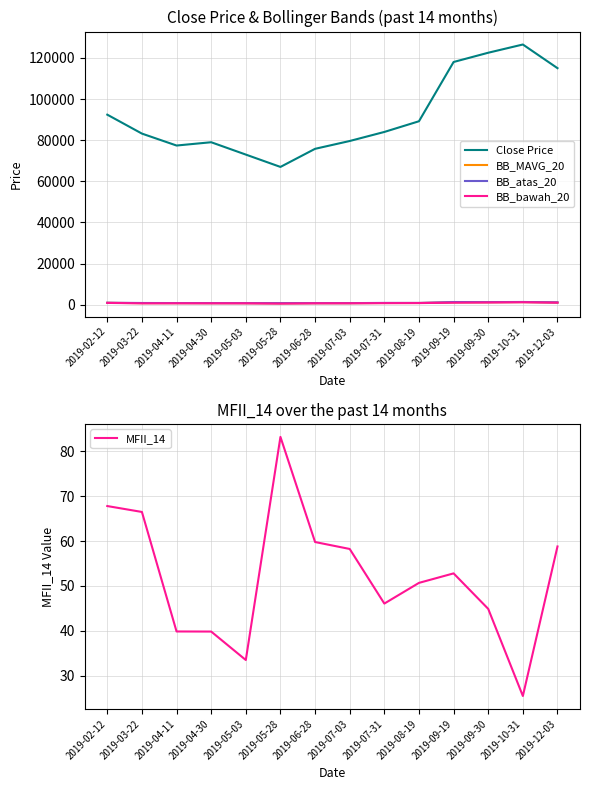

What is the difference between the maximum and minimum values in the BB_atas_20 series?

555.4